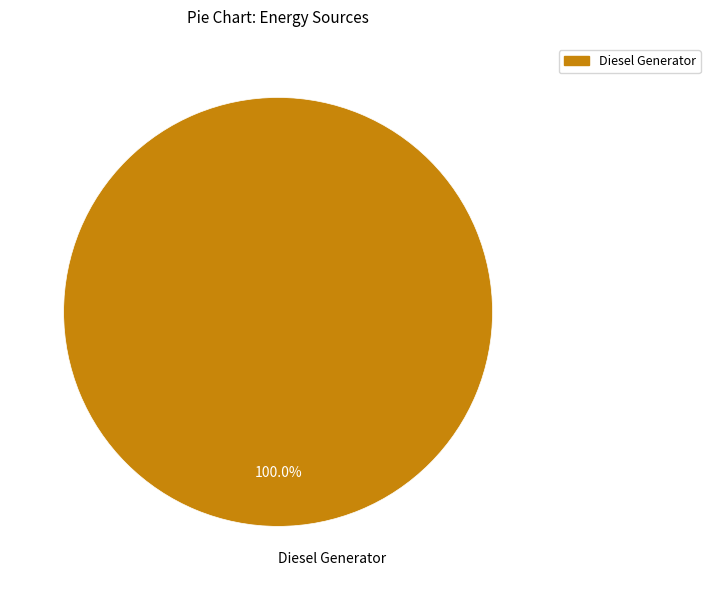

What is the majority slice?

Diesel Generator